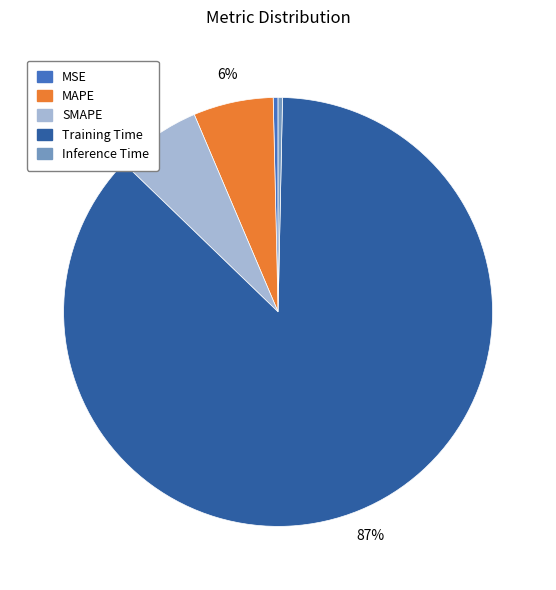

Count the number of slices in the pie.

5